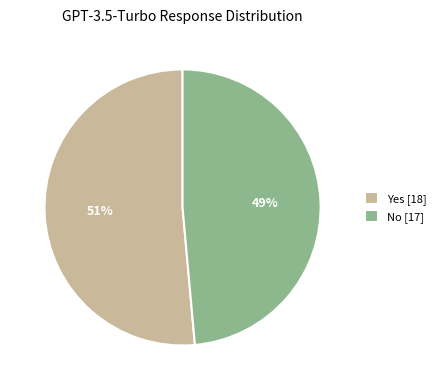

What is the majority slice?

Yes